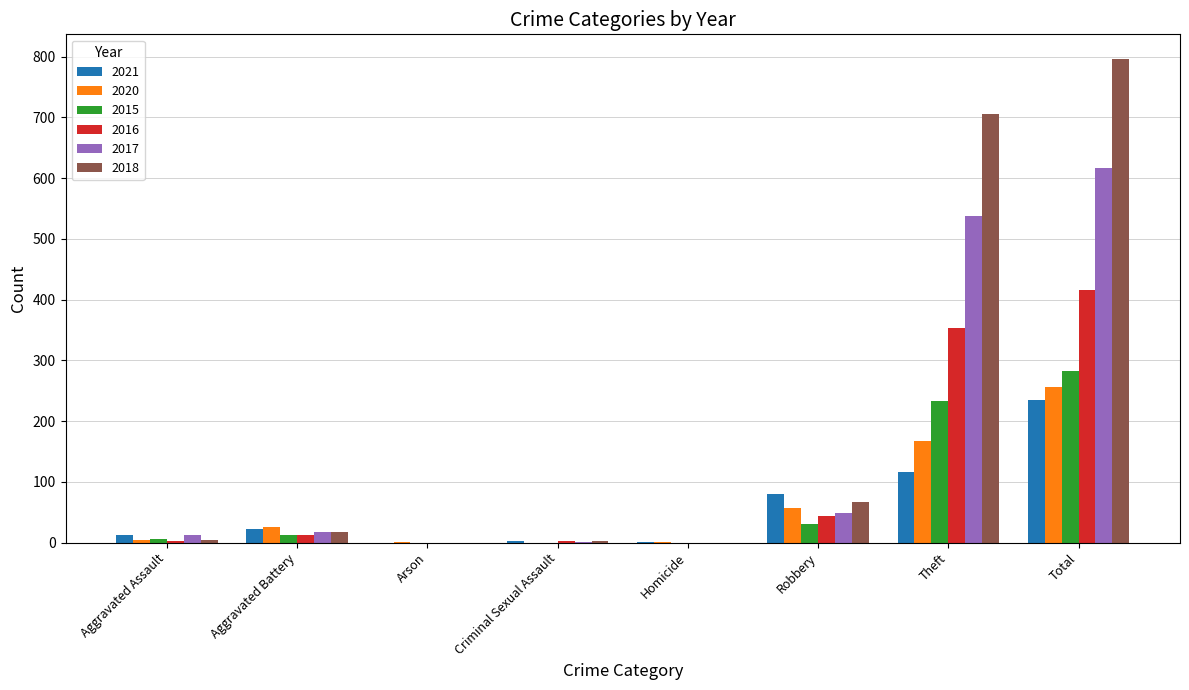

What is the highest value of the 2016 series?

416